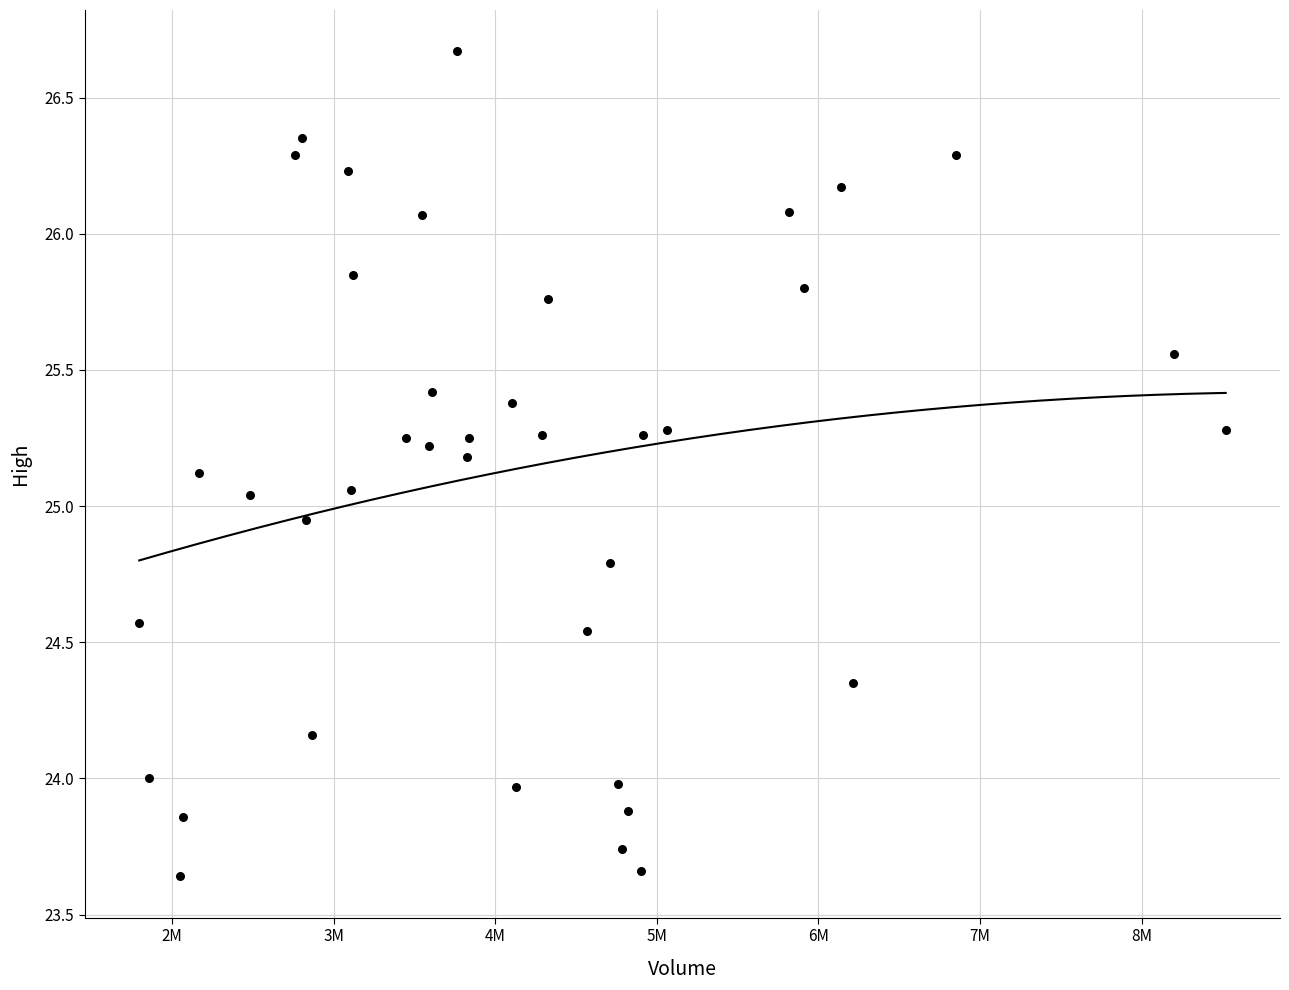

What is the range of X values (max minus min)?

6724900.0